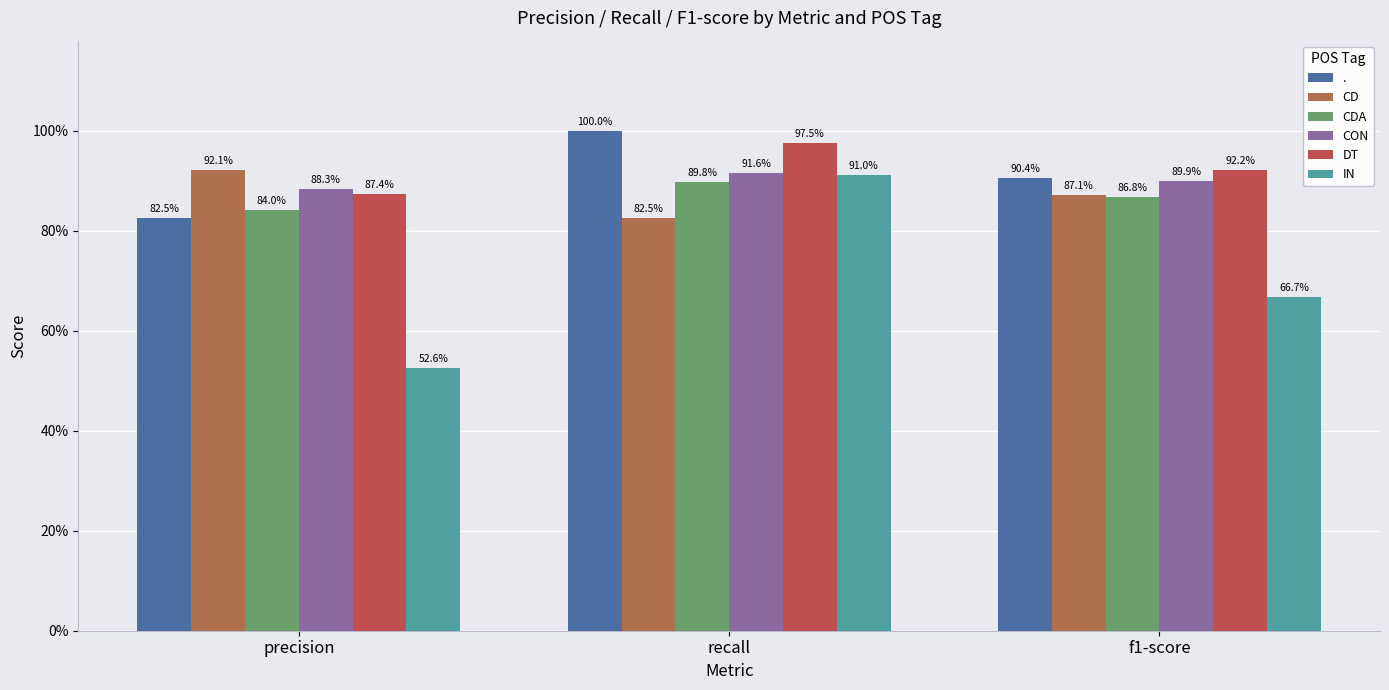

Does the chart contain stacked bars?

No